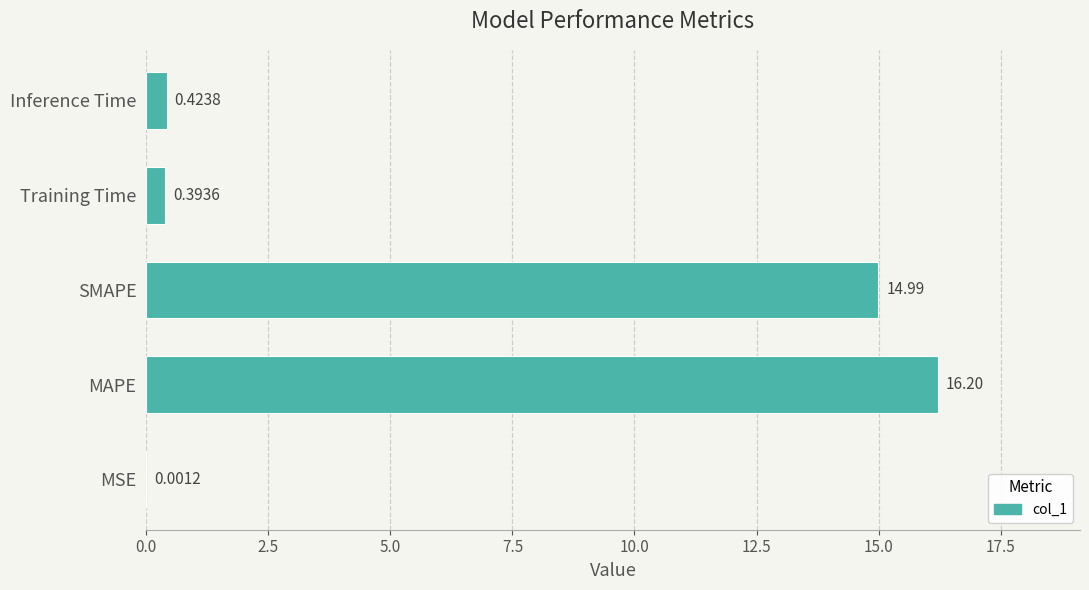

What is the sum of all values?

32.0